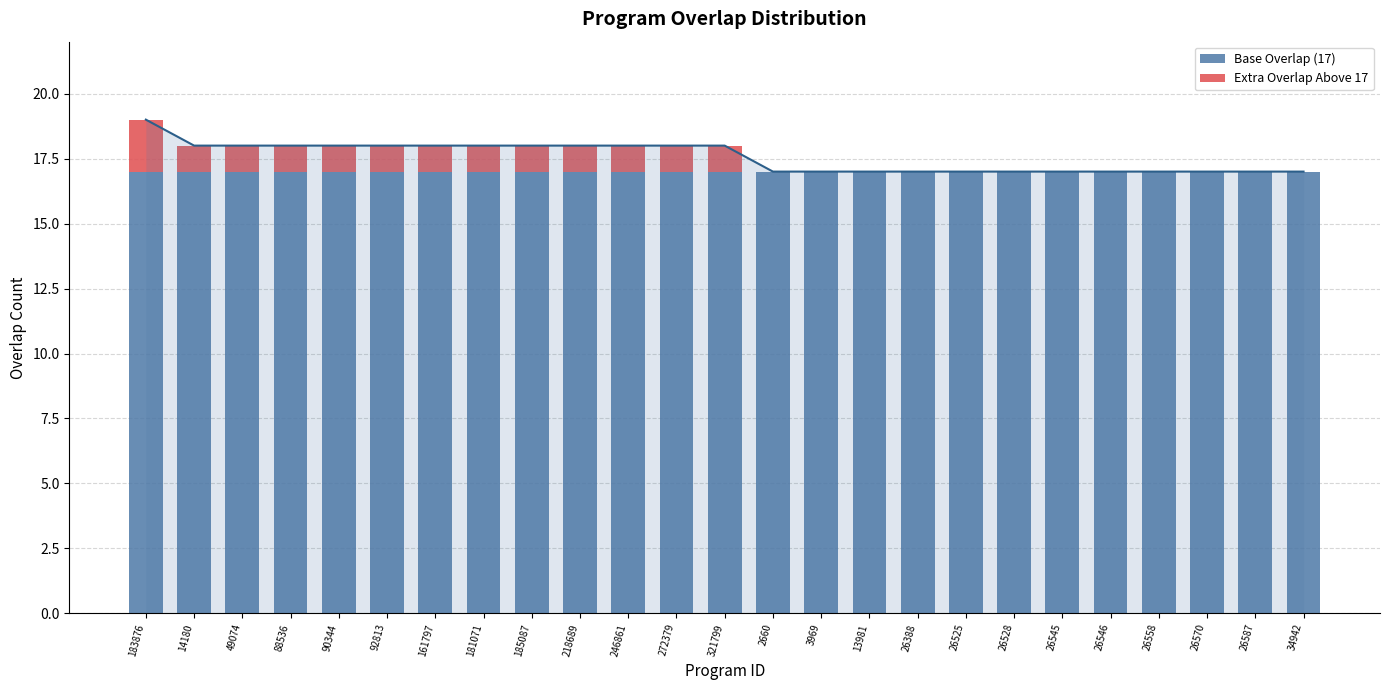

Rank the series by their average value, from highest to lowest.

Base Overlap (17), Extra Overlap Above 17